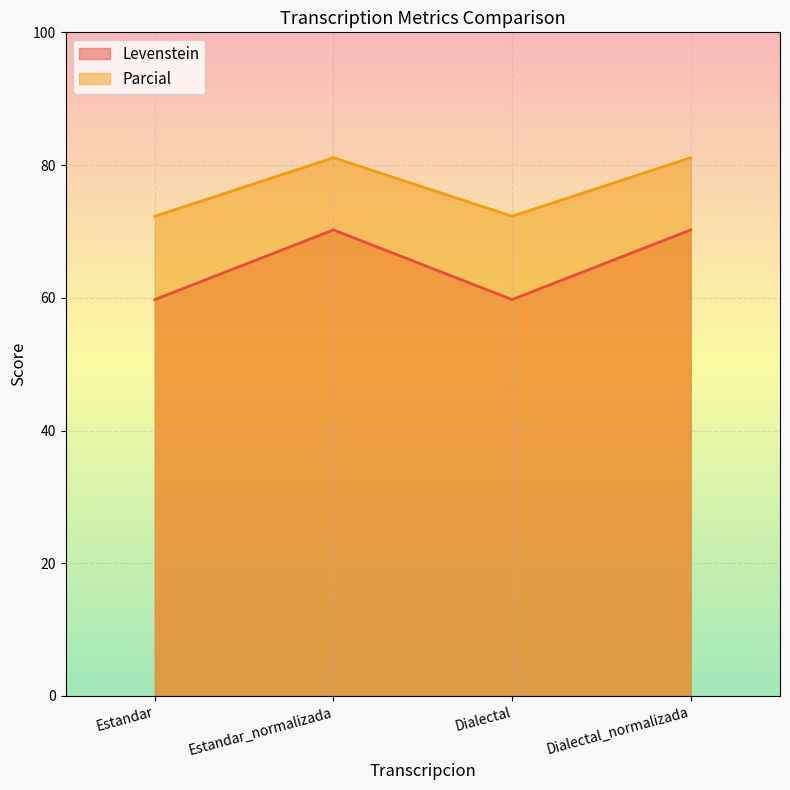

At which category does Levenstein reach its first local valley?

Dialectal